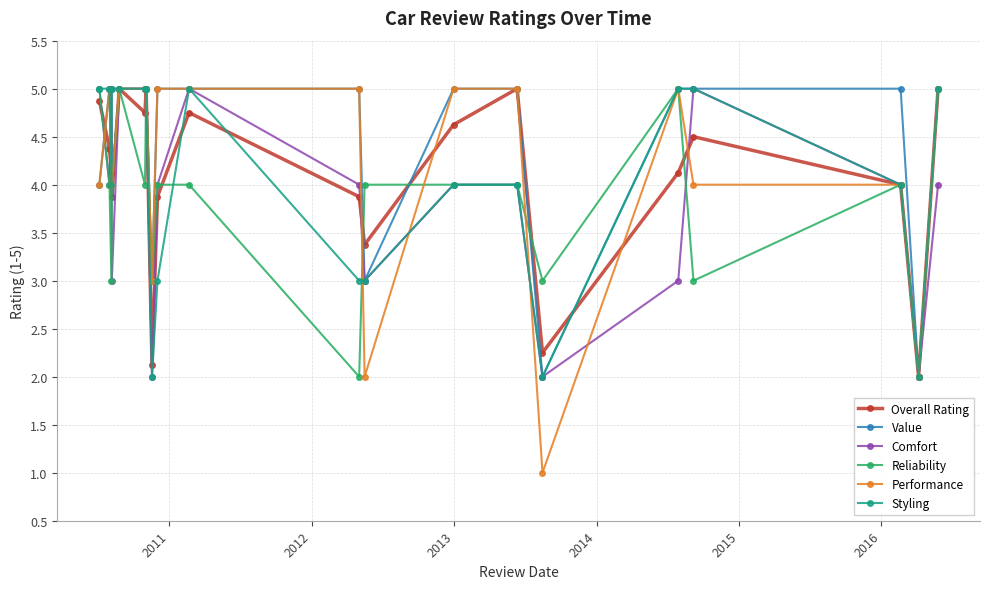

What is the lowest value of the Reliability series?

2.0